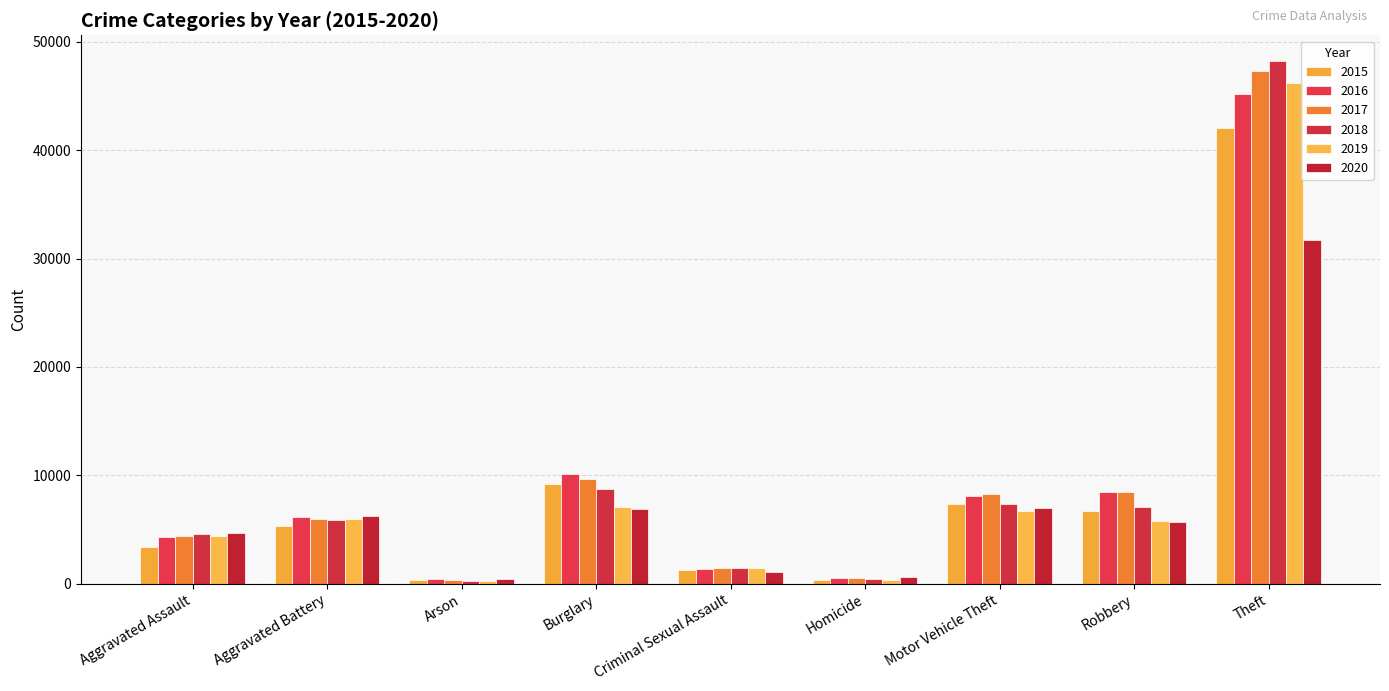

Reading left to right, extract all data points from this chart.

2015: 3372	5319	326	9181	1284	383	7371	6728	42094
2016: 4284	6144	392	10159	1399	563	8066	8466	45183
2017: 4375	6002	343	9623	1471	524	8300	8466	47297
2018: 4554	5861	276	8766	1463	435	7352	7110	48194
2019: 4428	5949	270	7075	1423	389	6723	5824	46207
2020: 4678	6271	435	6885	1101	594	7026	5703	31683